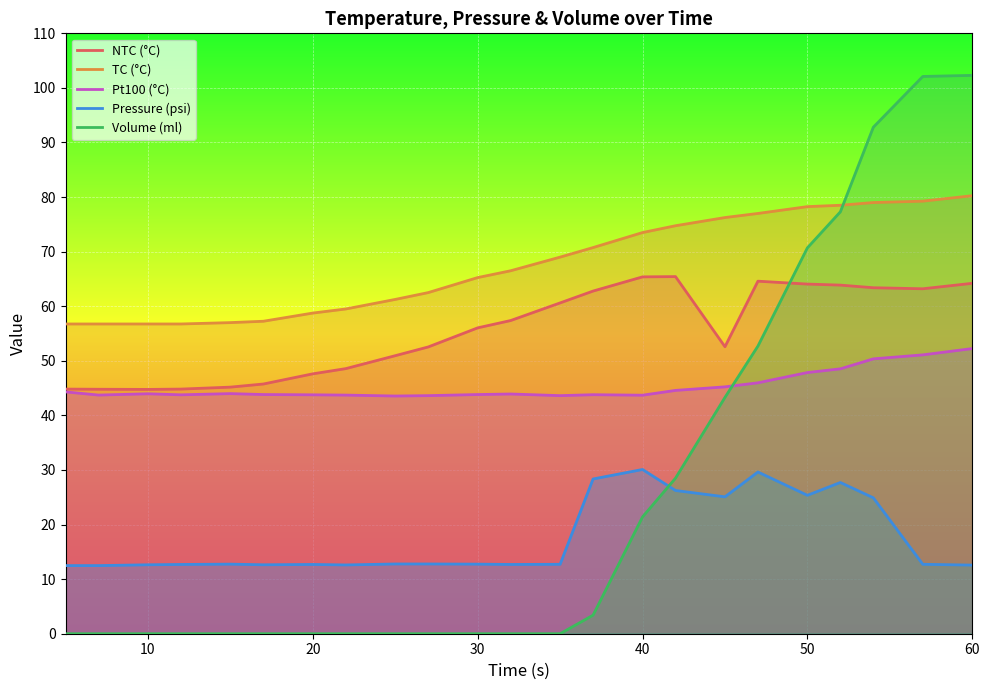

Rank the series by their maximum value, from highest to lowest.

Volume (ml), TC (°C), NTC (°C), Pt100 (°C), Pressure (psi)